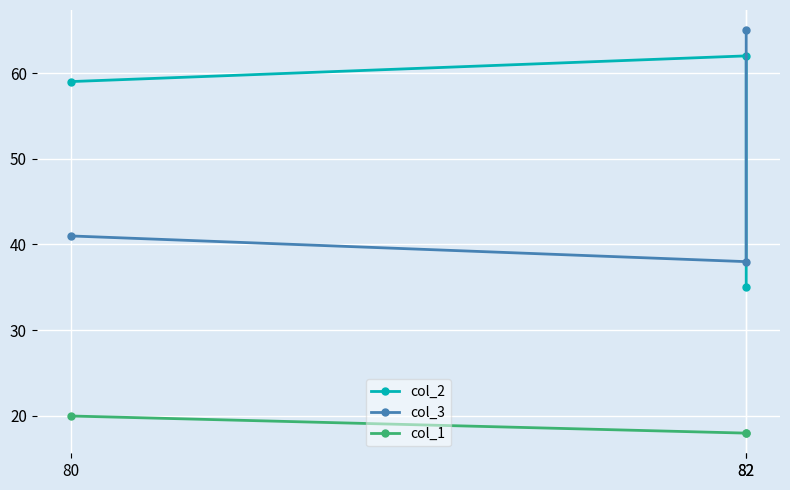

What is the sum of the col_2 values at 82 and 80?

121